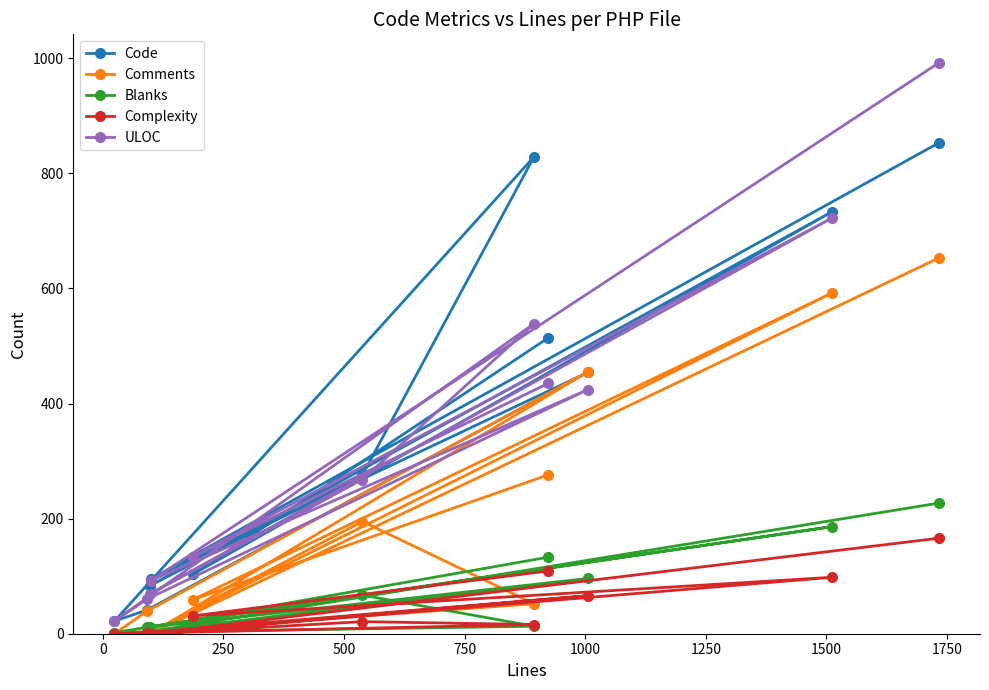

Rank the series by their maximum value, from highest to lowest.

ULOC, Code, Comments, Blanks, Complexity